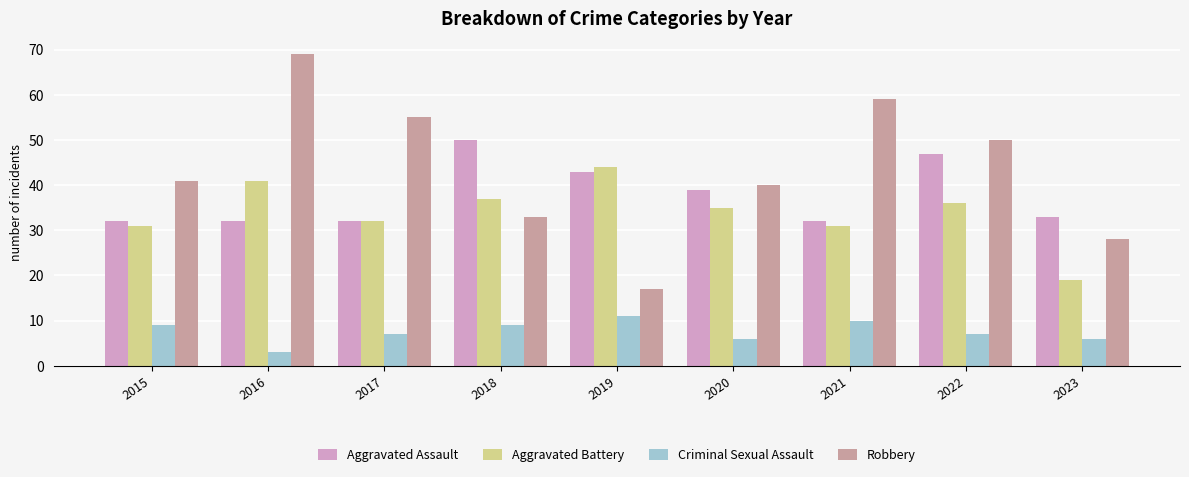

True or false: Robbery has a value of 59 at 2021.

True